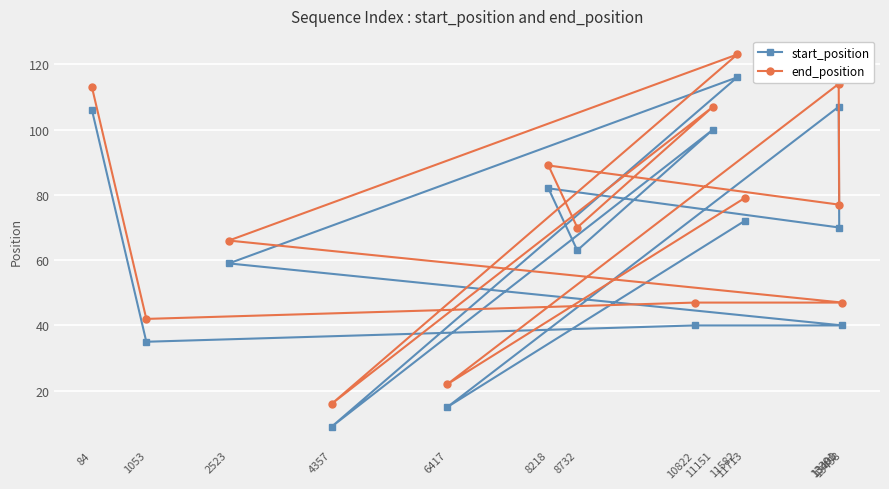

At which category is the sum across all series the highest?

11582